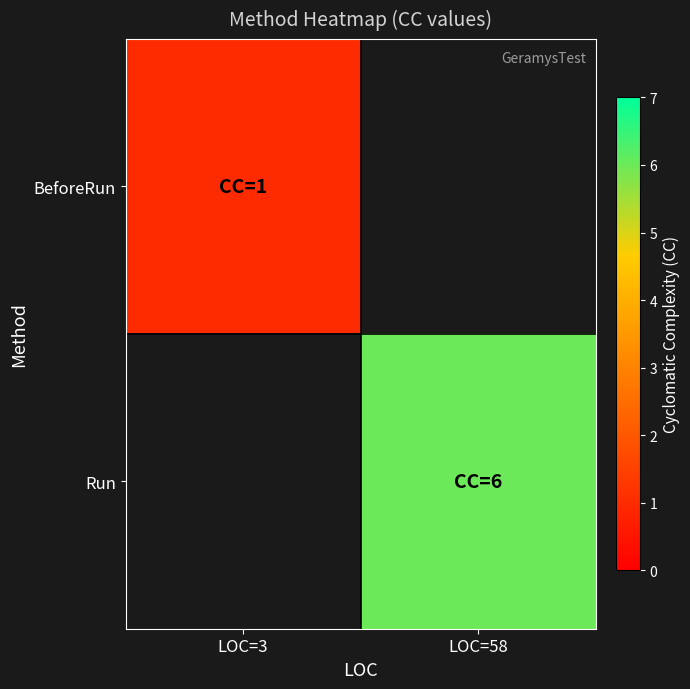

Is the value of BeforeRun at LOC=3 greater than the value of Run at LOC=3?

No